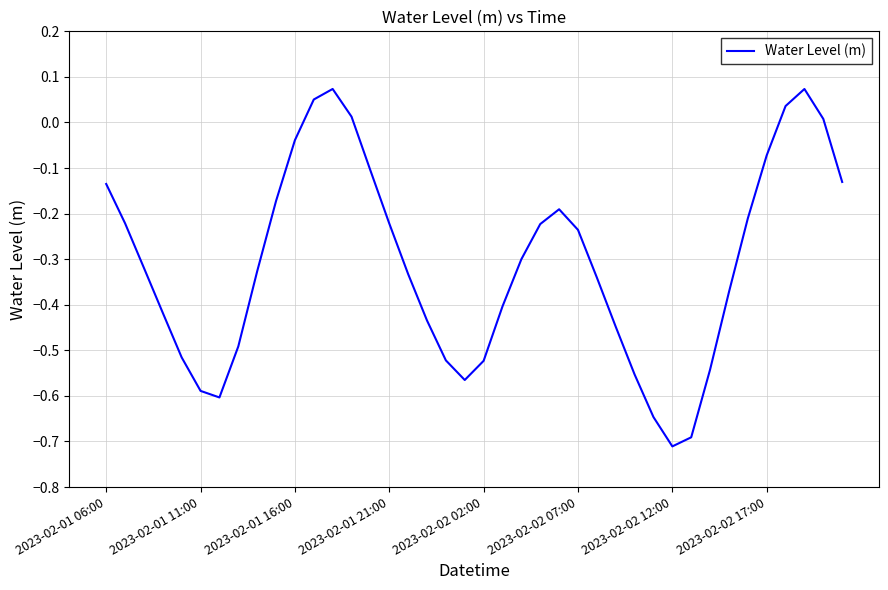

How many negative values are there?

34